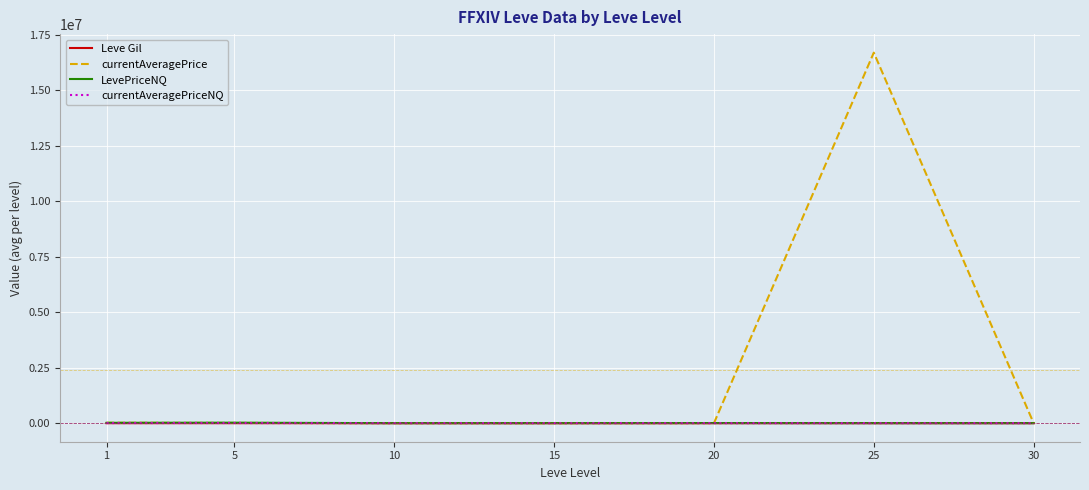

At which category is the sum across all series the highest?

25